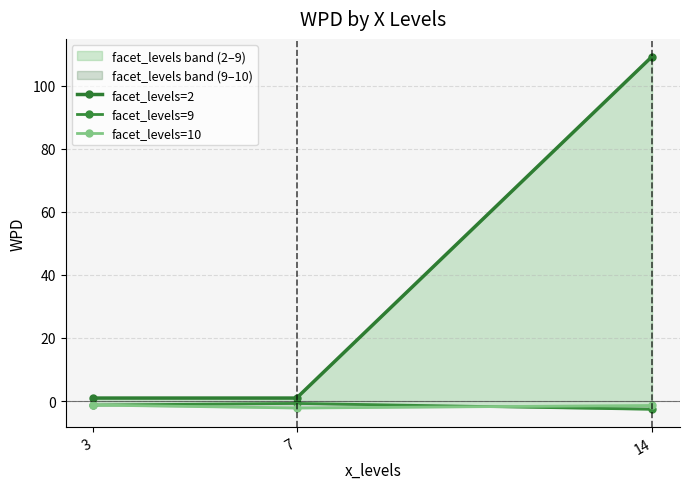

Reading left to right, transcribe all the data shown in this chart.

facet_levels=2: 3=0.9	7=0.9	14=109.2
facet_levels=9: 3=-1.3	7=-0.8	14=-2.6
facet_levels=10: 3=-1.3	7=-2.2	14=-1.4